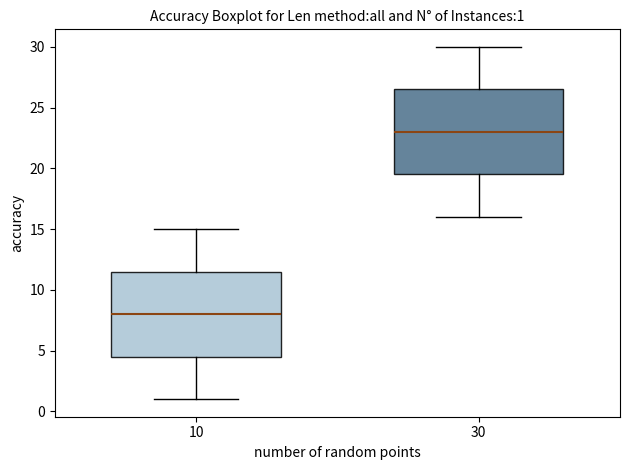

Which box has the lowest median line?

10